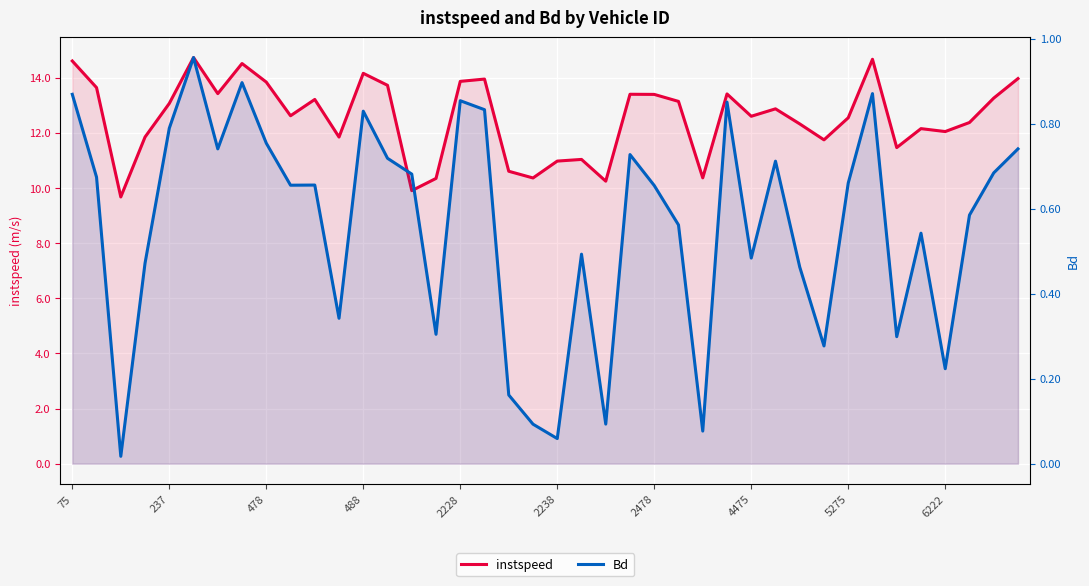

What are all the series names shown in the legend?

instspeed, Bd